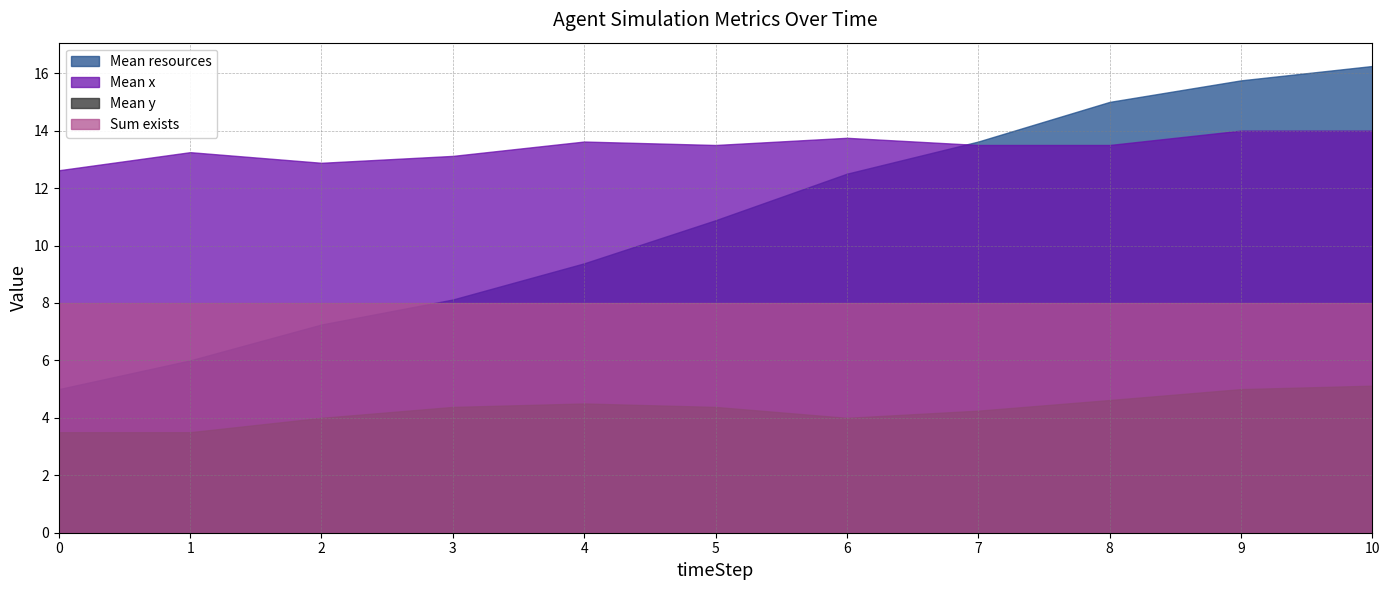

How many lines are shown in the chart?

4